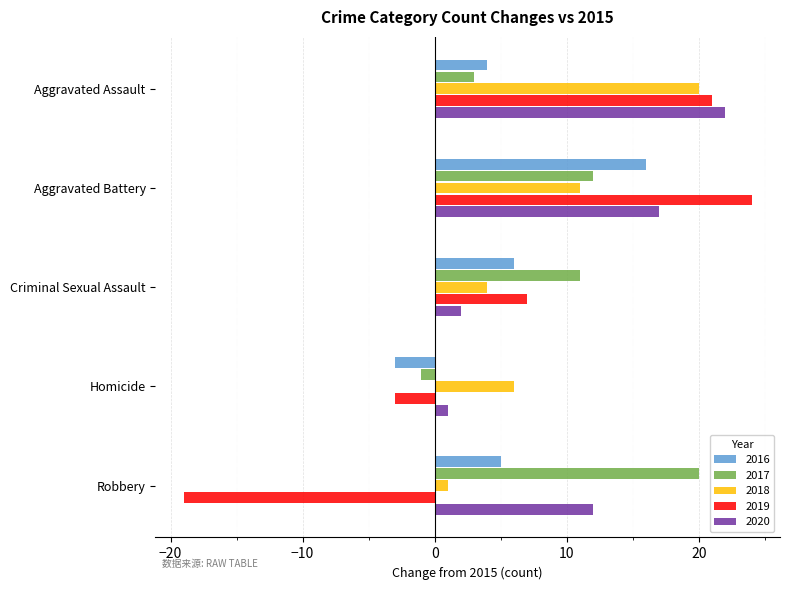

What is the total value across all series at Aggravated Battery?

80